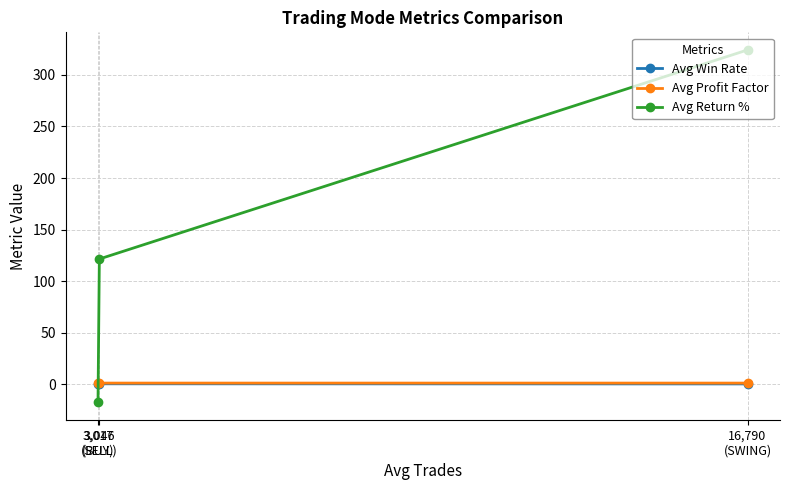

Which series changed the most between 3,046
(SELL) and 16,790
(SWING)?

Avg Return %